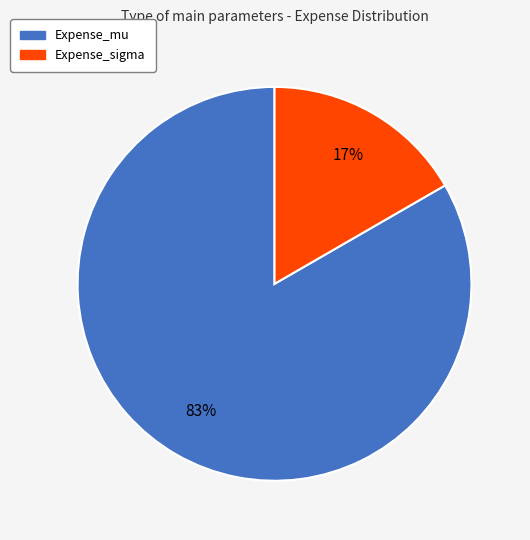

To the nearest percent, what portion does Expense_mu represent?

83%